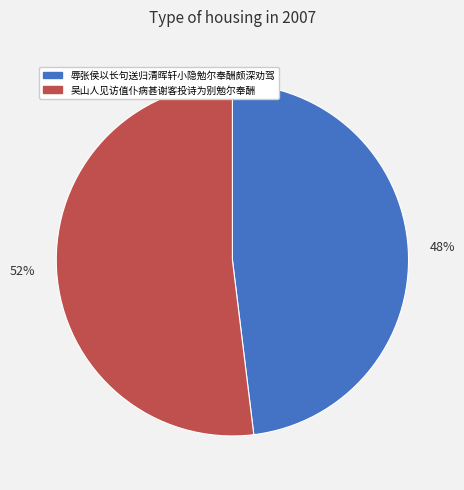

How many segments does this pie chart have?

2